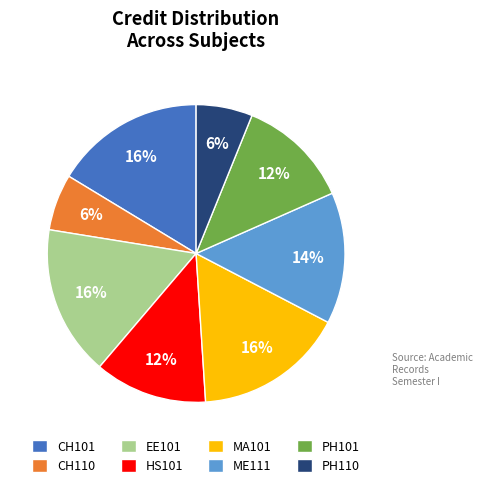

Is it true that CH110 is 21% of the pie?

False